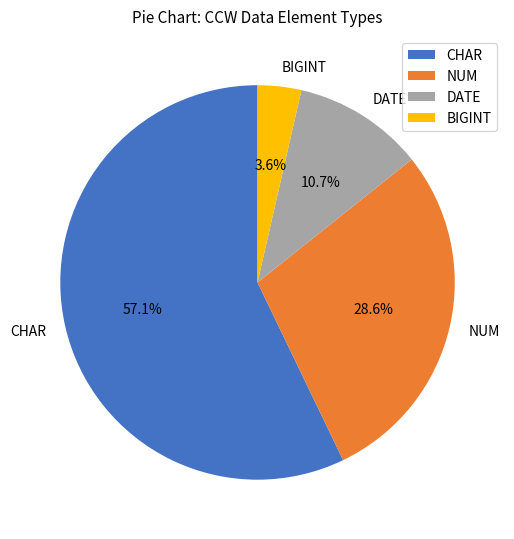

To the nearest percent, what percentage of the pie is CHAR?

57%